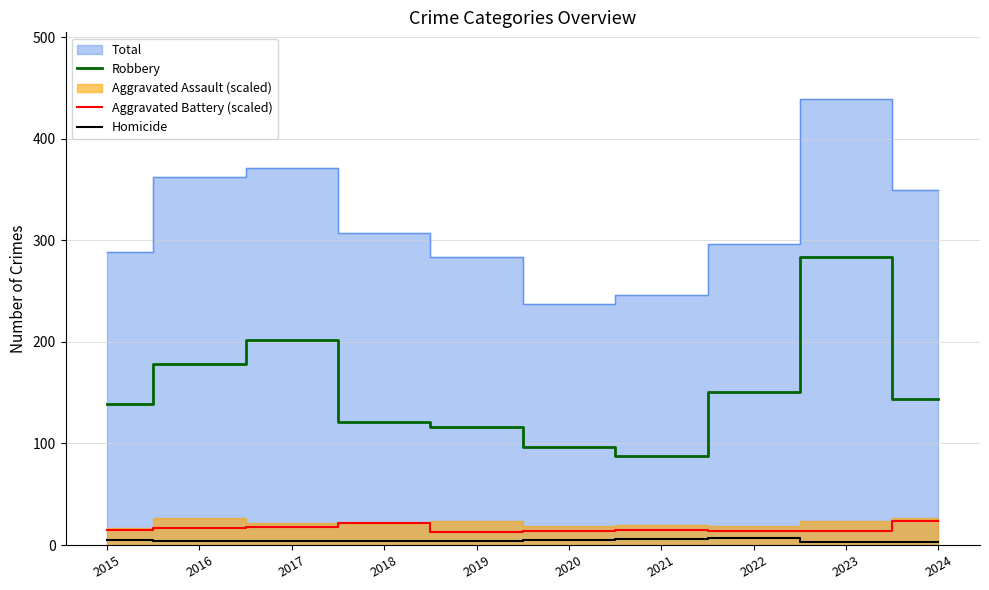

What is the approximate value of Robbery at 2024?

144.0